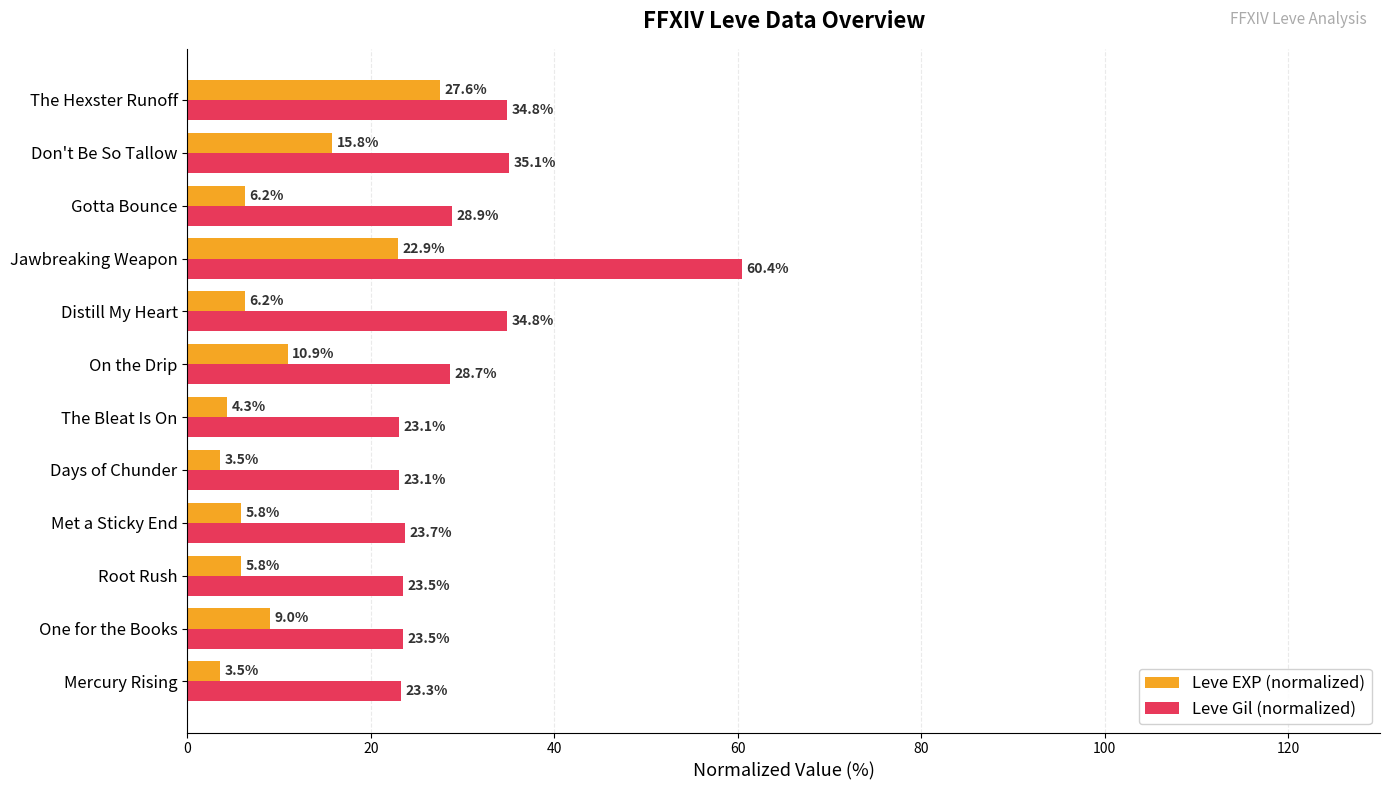

Which category has the highest value in the Leve EXP (normalized) series?

The Hexster Runoff